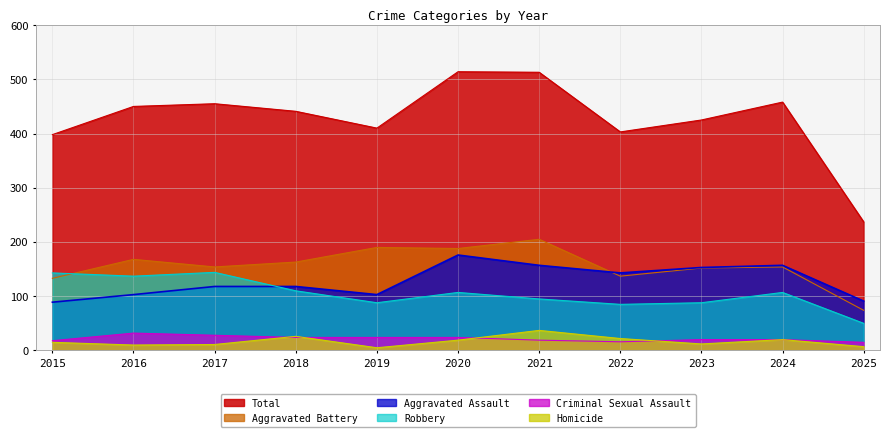

At which category does the chart reach its peak across all series?

2020